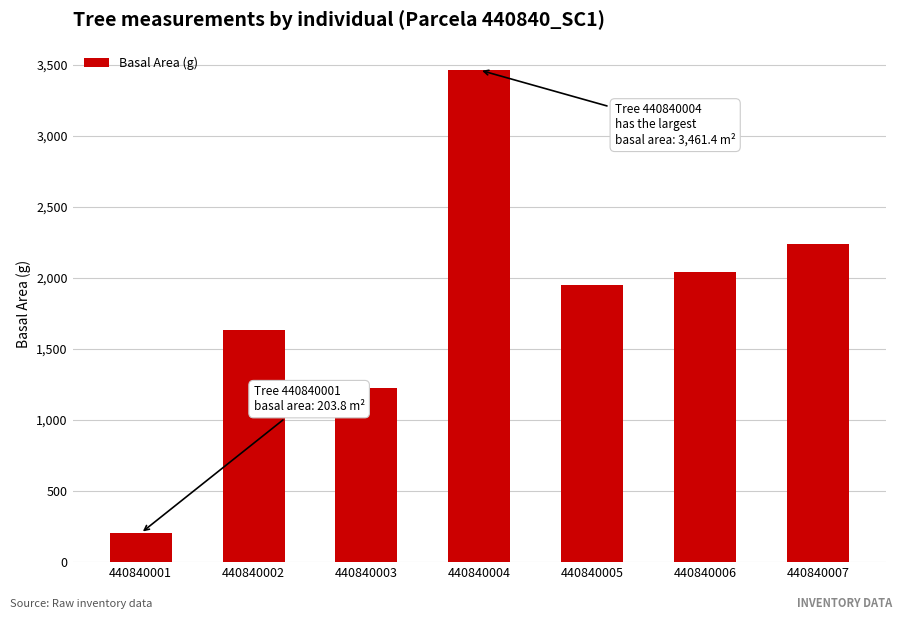

What is the average value?

1821.3